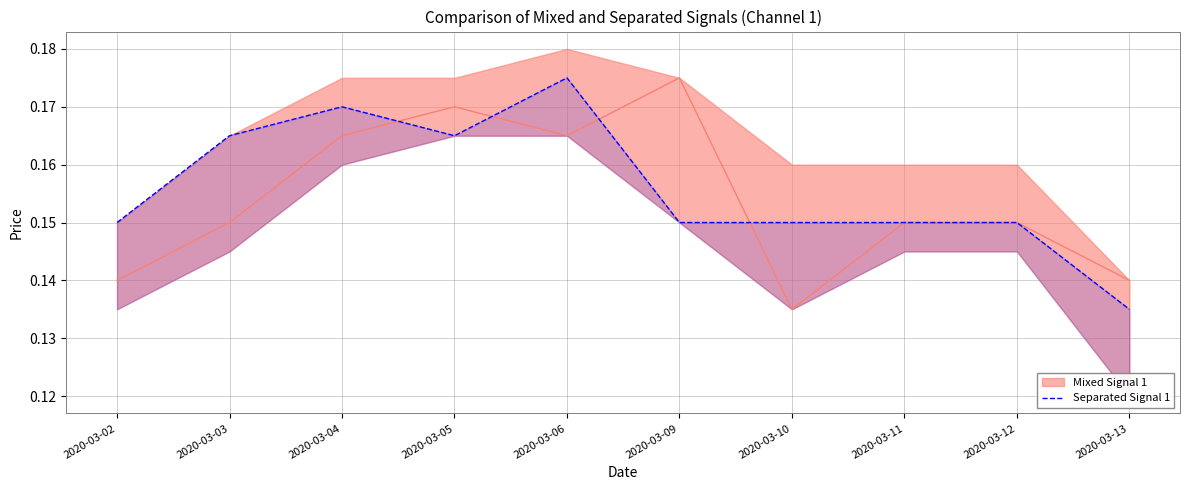

How many interior local peaks (higher than both neighbors) does the data have?

2